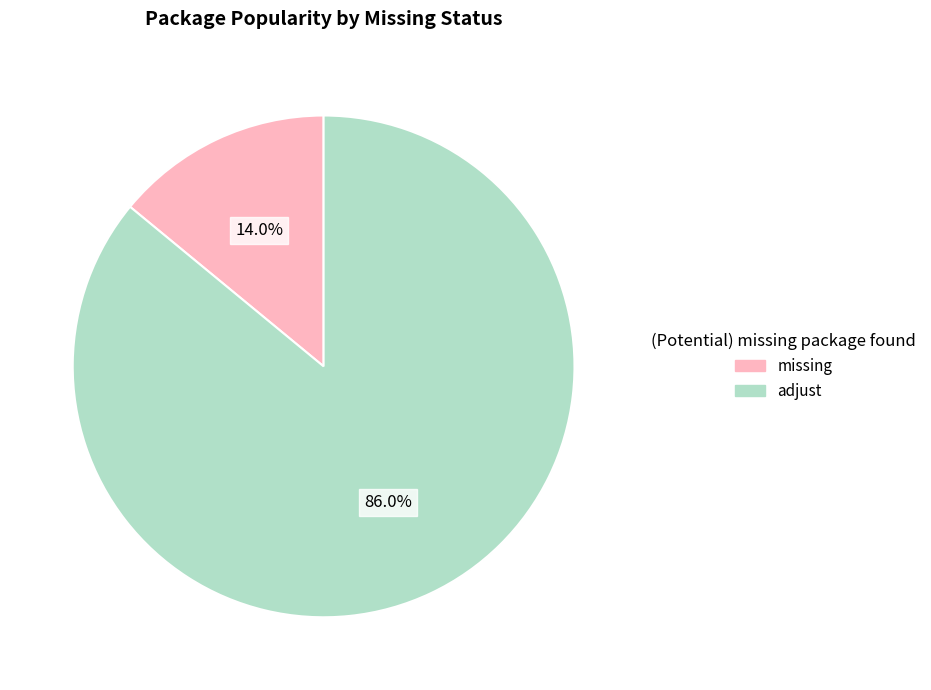

To the nearest percent, what percentage of the pie is missing?

14%